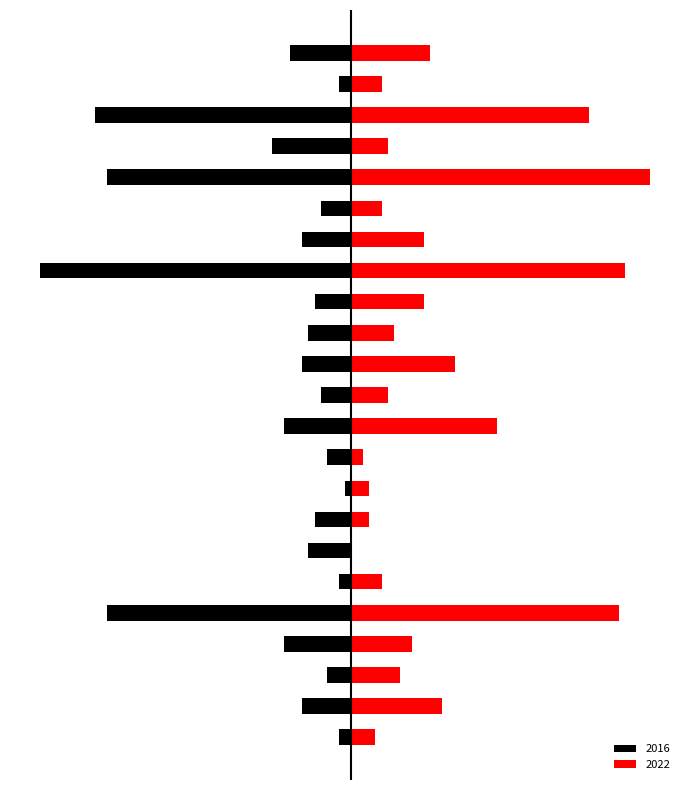

Reading left to right, extract all data points from this chart.

2022: Albany Park=4	Armour Square=15	Ashburn=8	Auburn Gresham=10	Austin=44	Avondale=5	Belmont Cragin=0	Bridgeport=3	Brighton Park=3	Calumet Heights=2	Chatham=24	Chicago Lawn=6	Chinatown=17	Douglas=7	Edgewater=12	Englewood=45	Fuller Park=12	Gage Park=5	Garfield Park=49	Grand Boulevard=6	Grand Crossing=39	Greektown=5	Humboldt Park=13
2016: Albany Park=-2	Armour Square=-8	Ashburn=-4	Auburn Gresham=-11	Austin=-40	Avondale=-2	Belmont Cragin=-7	Bridgeport=-6	Brighton Park=-1	Calumet Heights=-4	Chatham=-11	Chicago Lawn=-5	Chinatown=-8	Douglas=-7	Edgewater=-6	Englewood=-51	Fuller Park=-8	Gage Park=-5	Garfield Park=-40	Grand Boulevard=-13	Grand Crossing=-42	Greektown=-2	Humboldt Park=-10